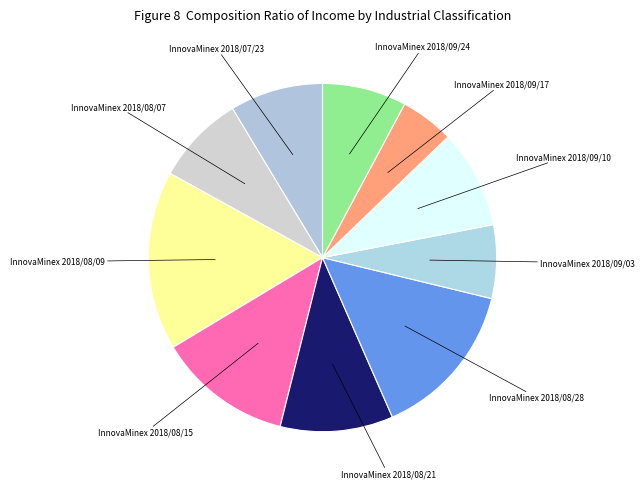

Between InnovaMinex 2018/08/15 and InnovaMinex 2018/07/23, which is larger?

InnovaMinex 2018/08/15